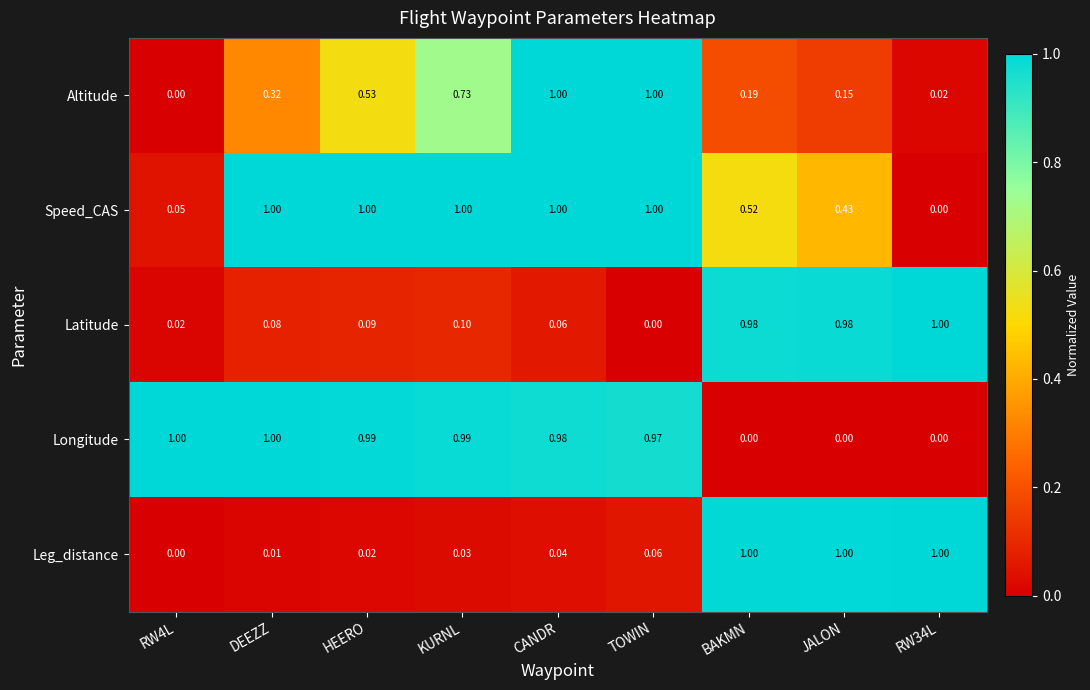

How many values in the Altitude series exceed 0?

8